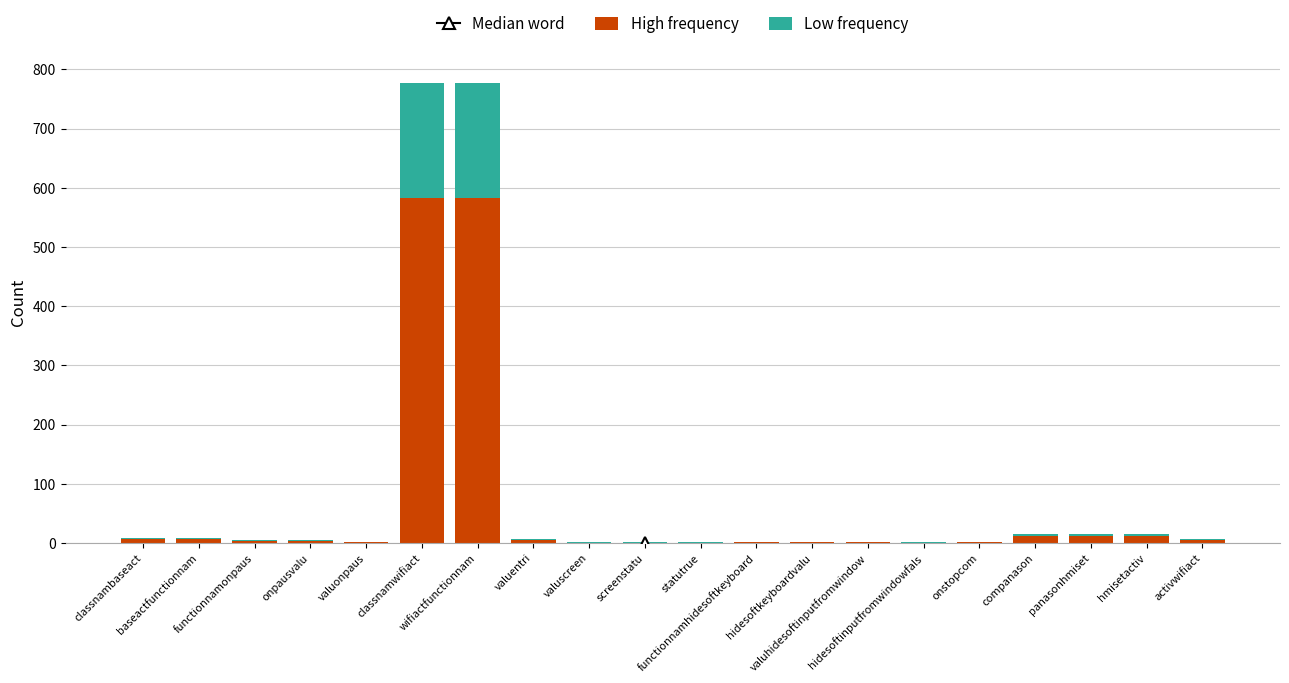

How many data points does each series have?

20